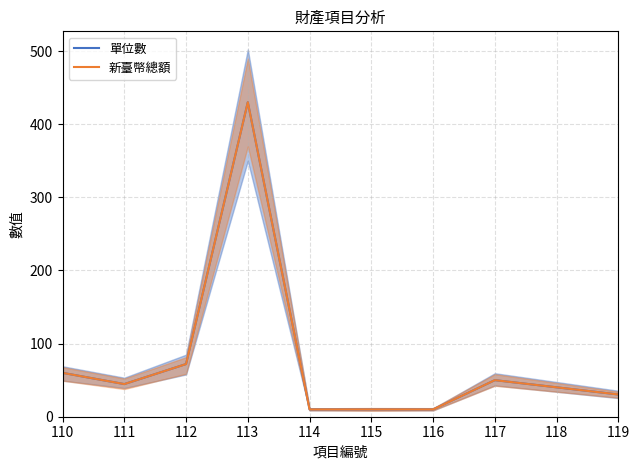

Is the value of 單位數 at 113 greater than the value of 新臺幣總額 at 111?

Yes